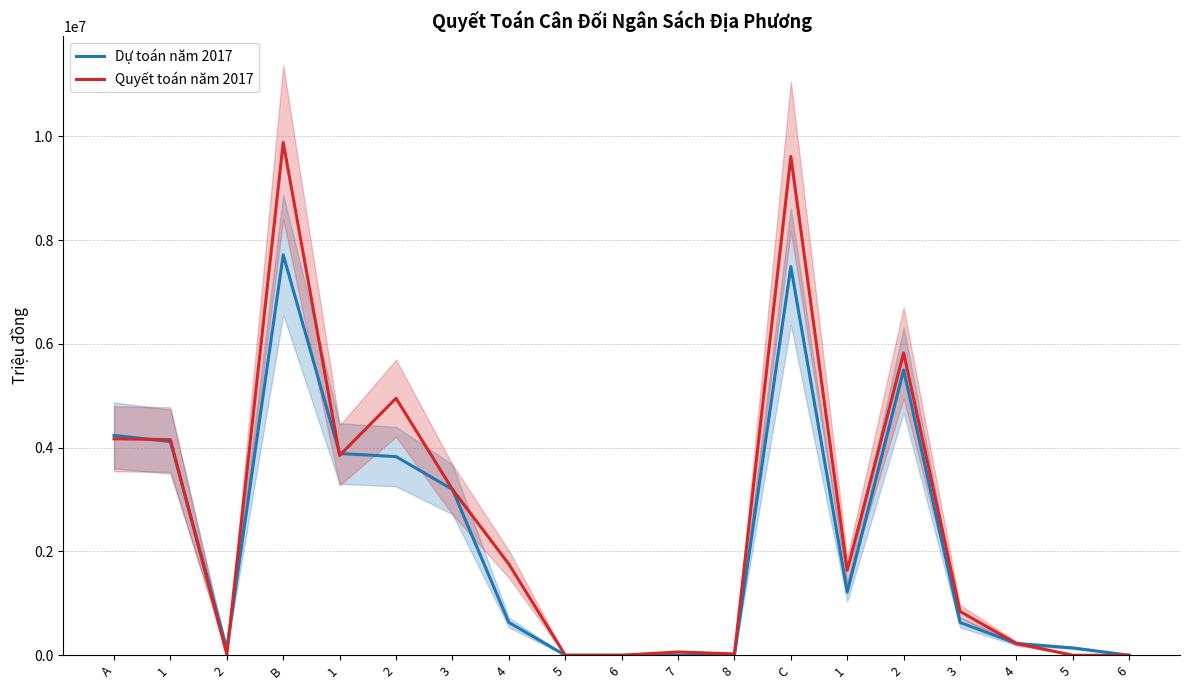

Between 2 and 6, which is larger?

2